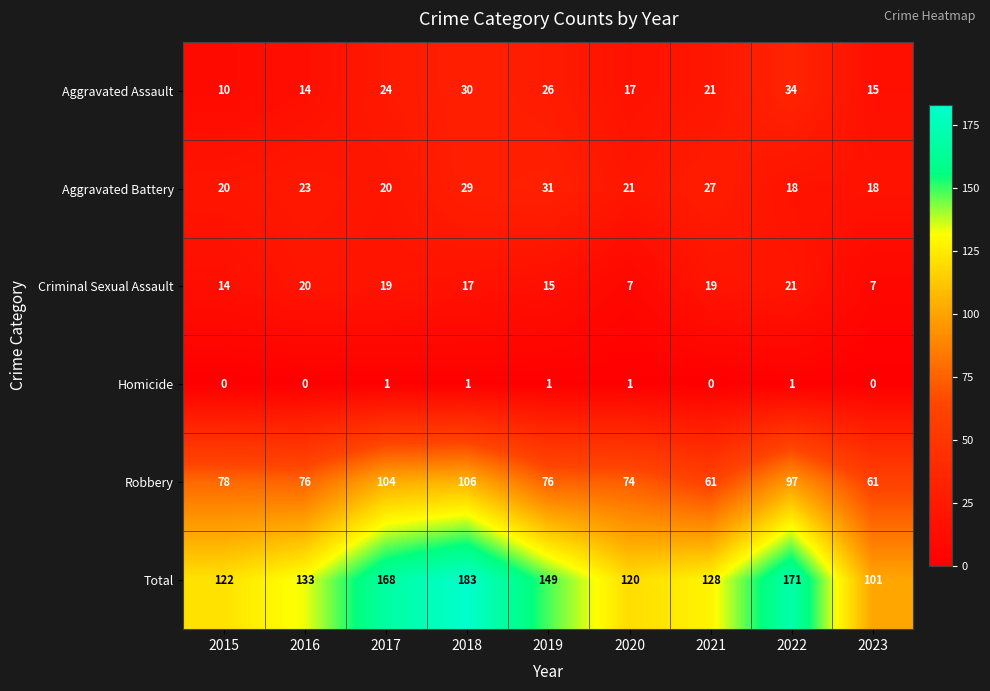

What is the total value across all series at 2021?

256